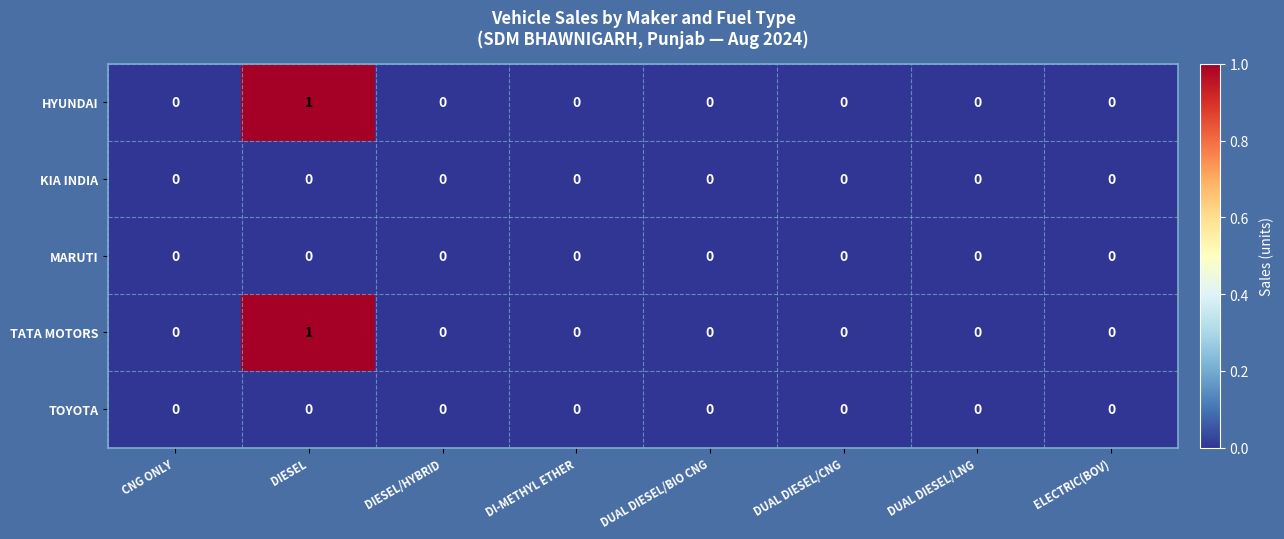

Which category has the highest value across all series?

DIESEL